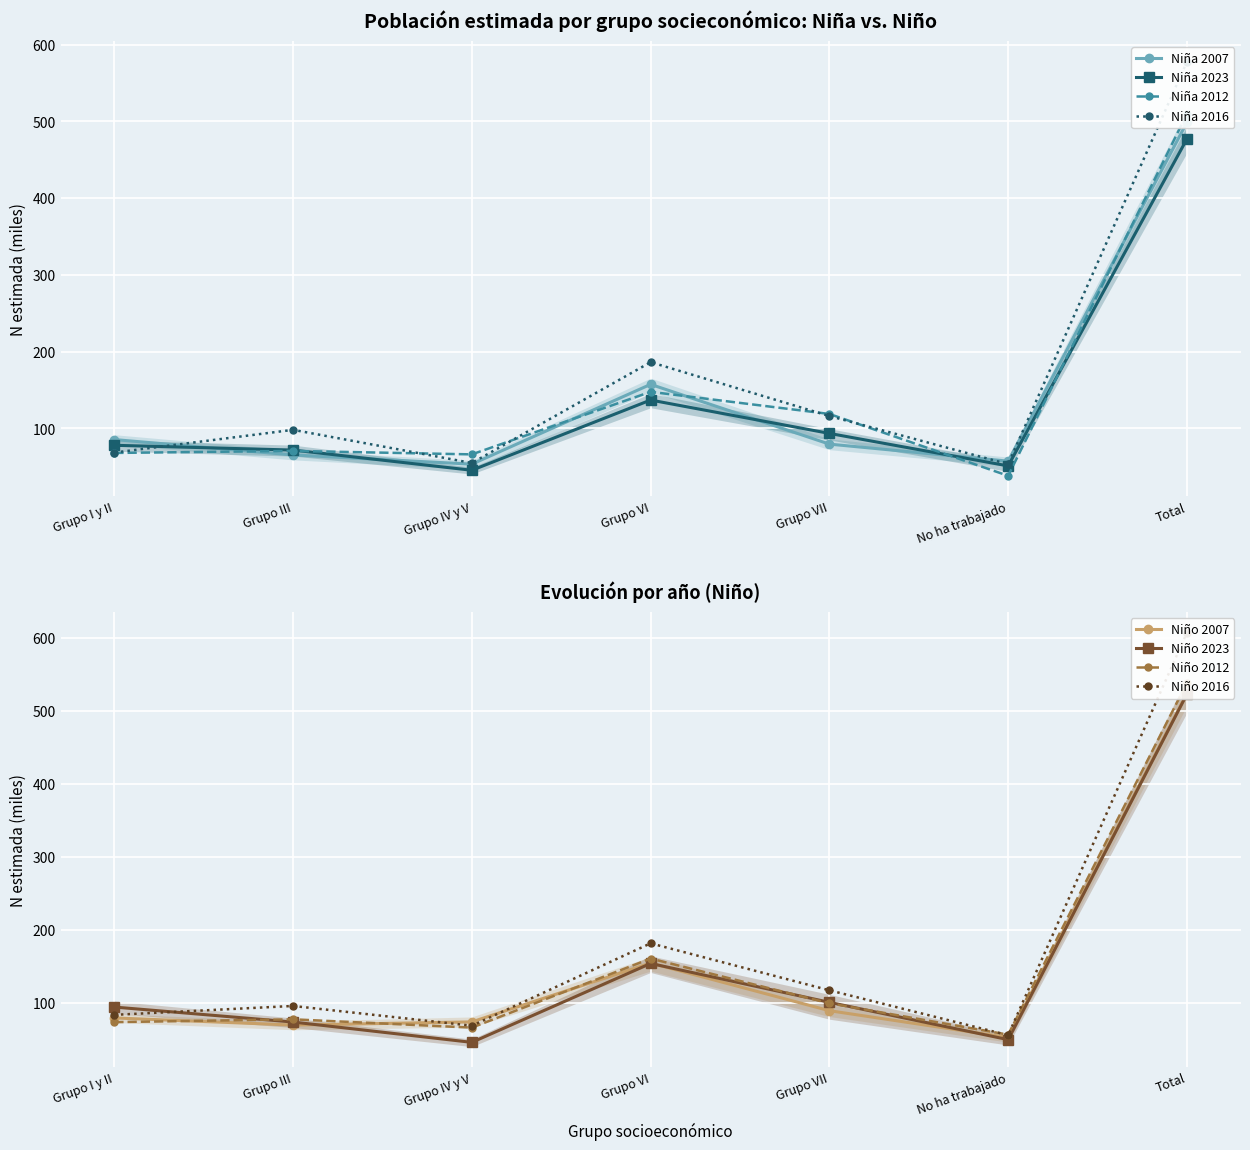

What is the maximum value shown in the chart?

577.8